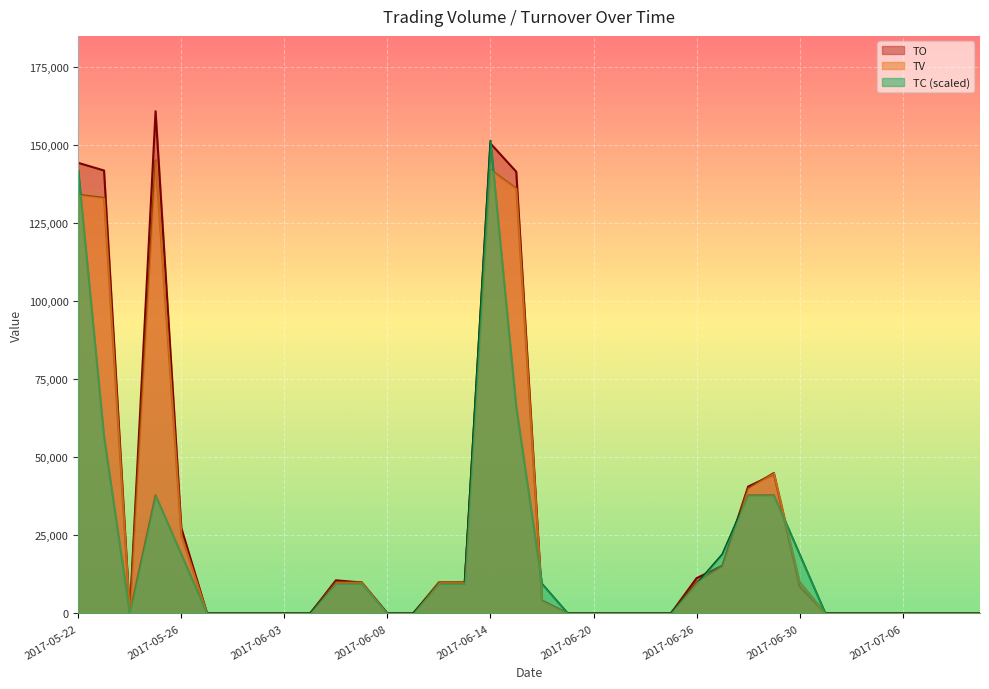

What is the difference between the maximum and minimum values in the TO series?

160750.0